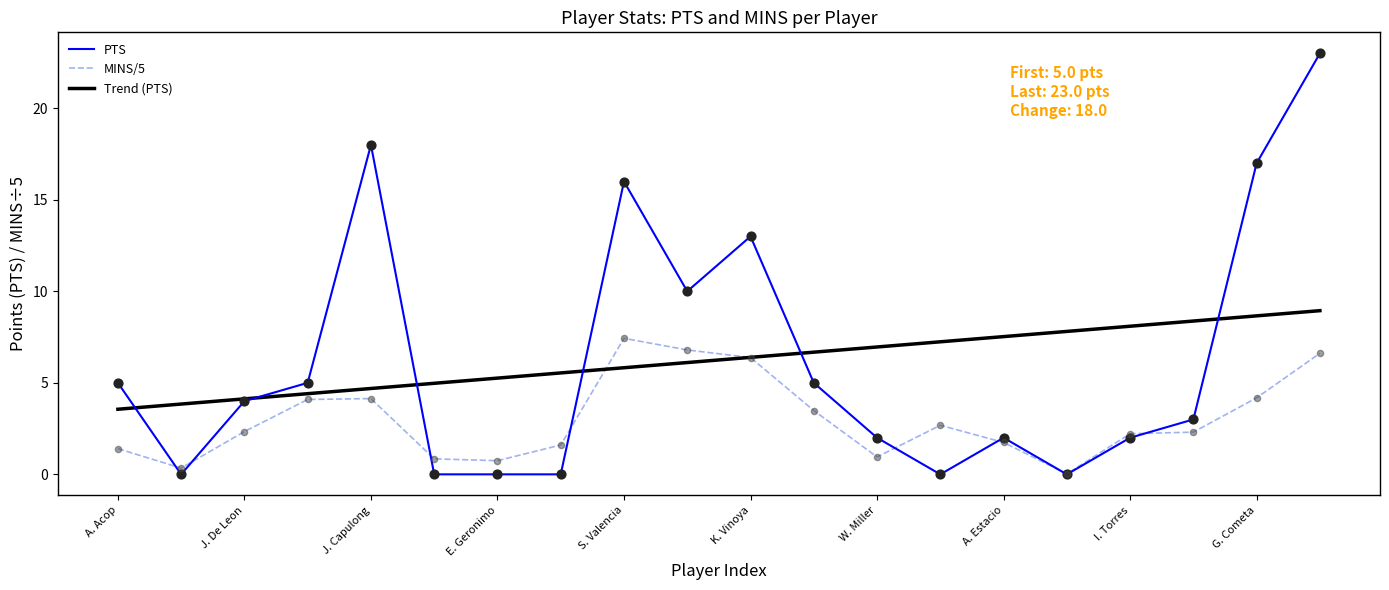

Which series has the largest range (max minus min)?

PTS